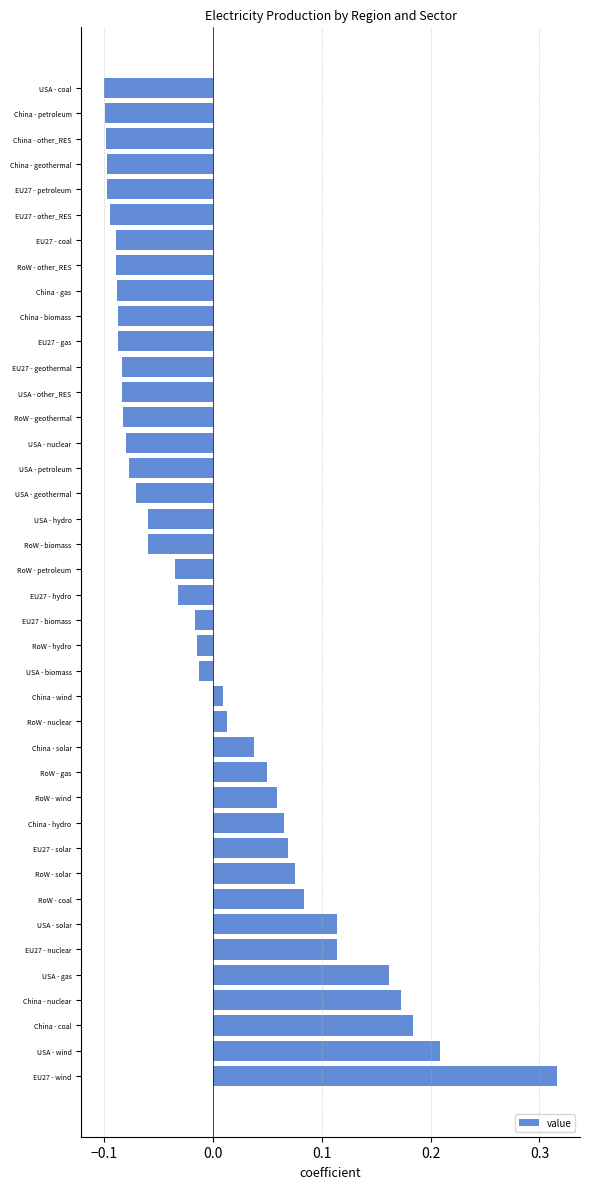

How many bars are there in total?

40